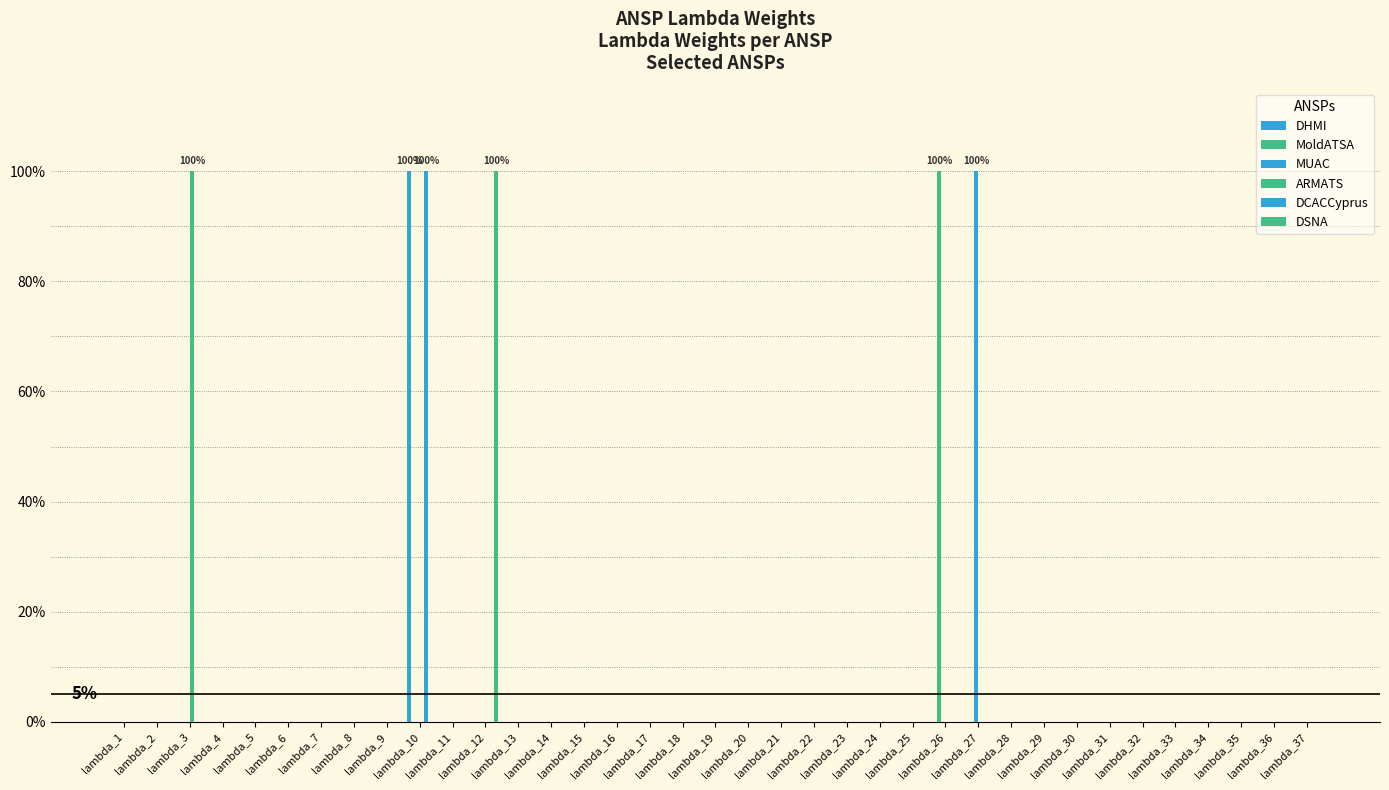

Are the bars grouped side by side (vs. stacked)?

Yes